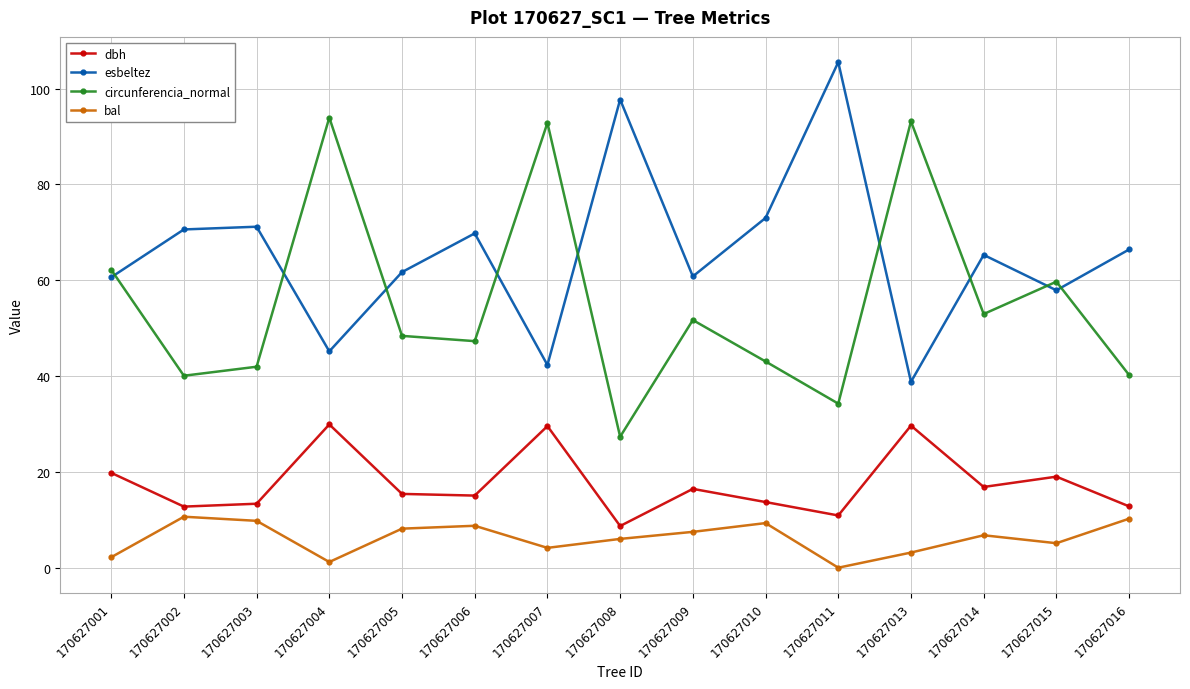

What is the difference between the highest and lowest values at 170627009?

53.3